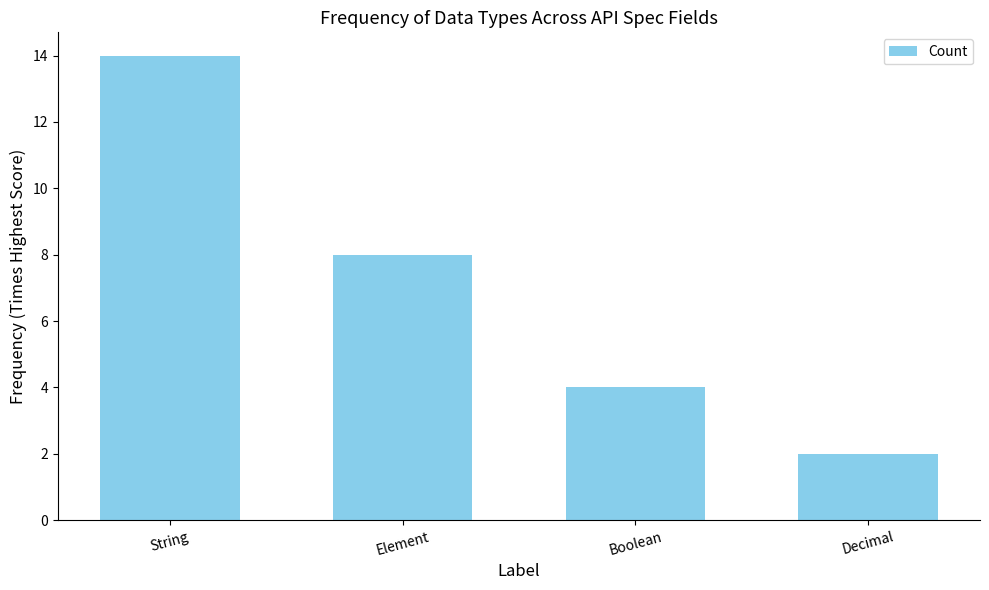

Which label corresponds to the largest value in the chart?

String